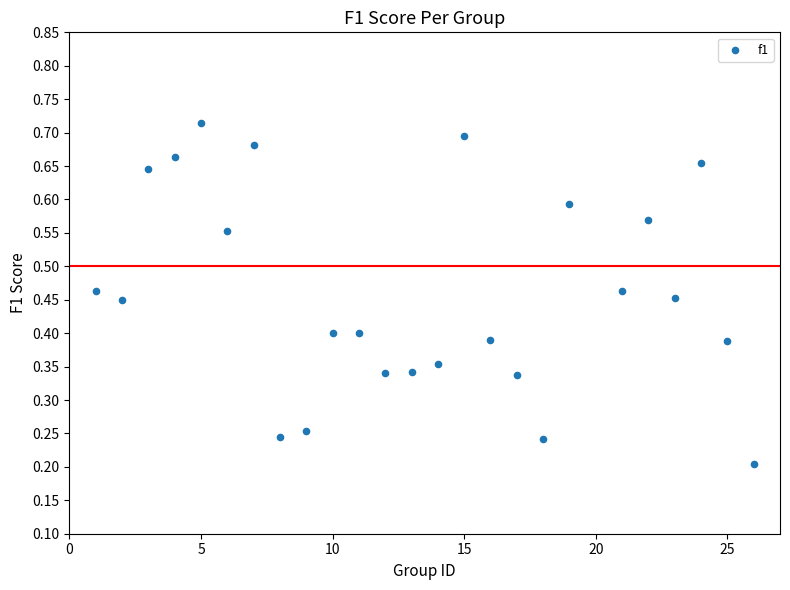

What is the range of X values (max minus min)?

25.0